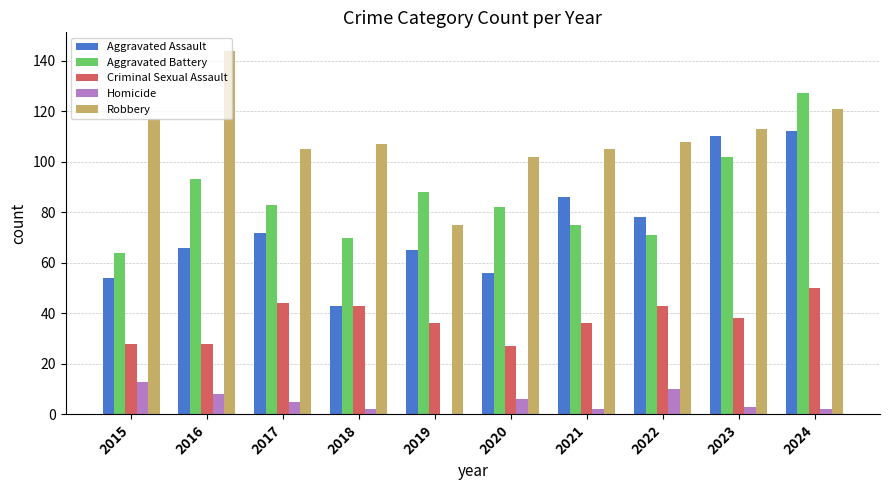

Between 2015 and 2021, which series saw the biggest shift?

Aggravated Assault